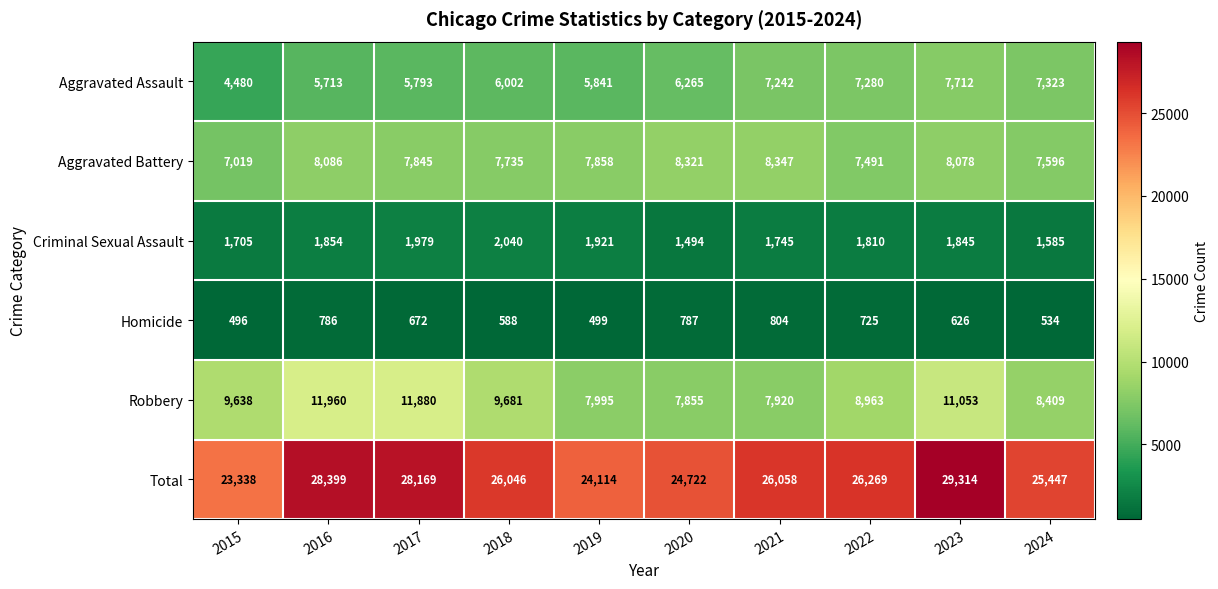

What is the difference between the maximum and minimum values in the Criminal Sexual Assault series?

546